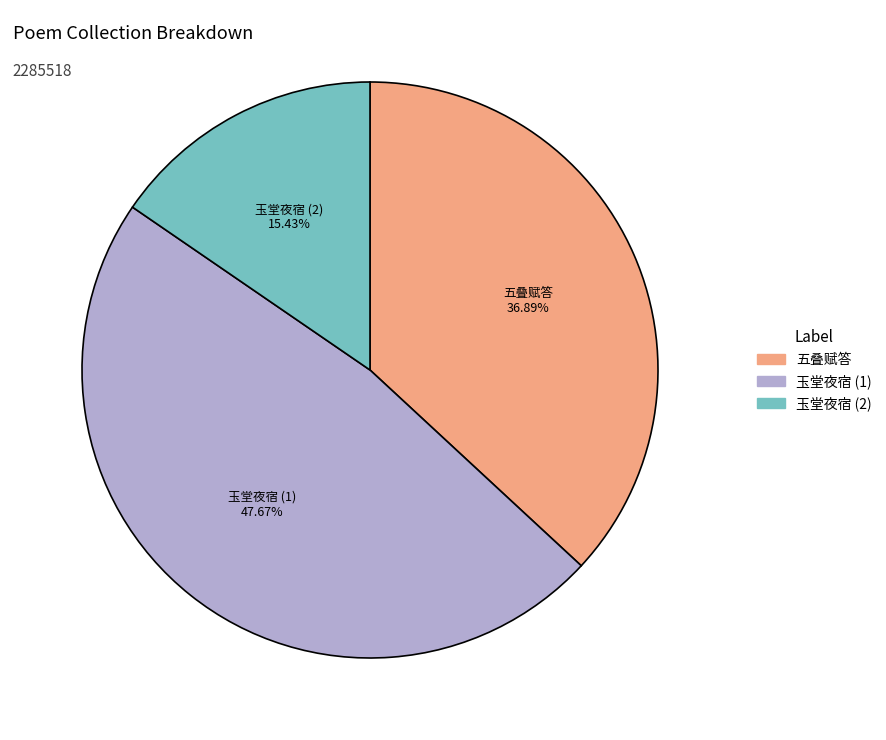

Is there any slice that represents more than half of the pie?

No